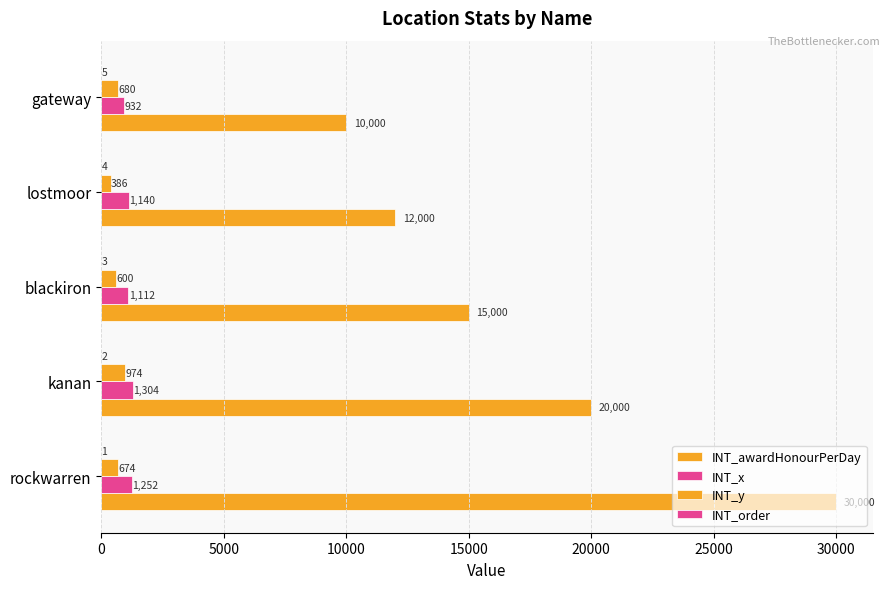

Count the number of categories in the chart.

5